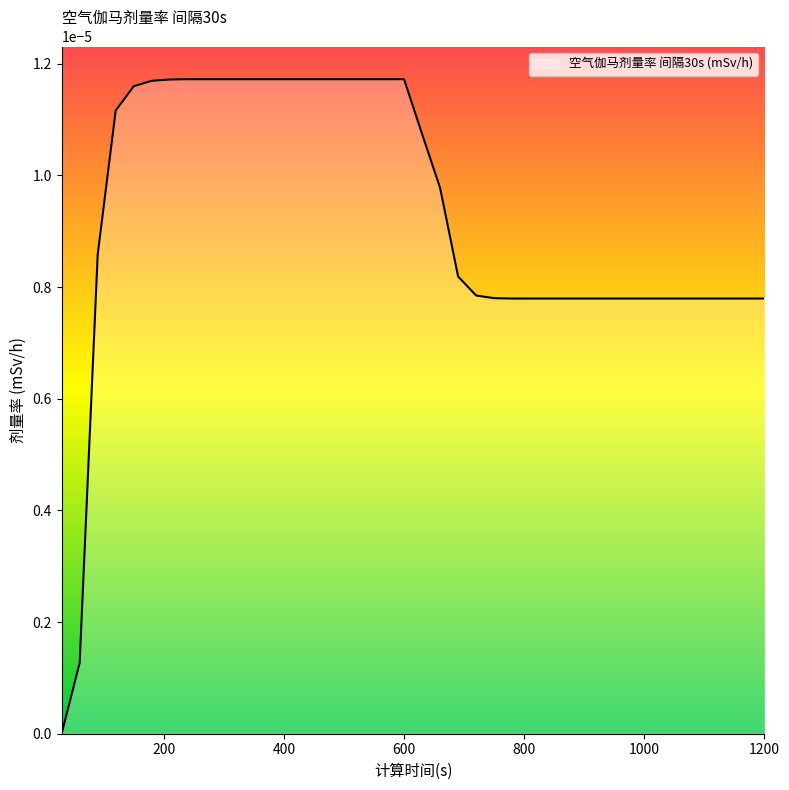

True or false: the data has more than 1 interior local peaks.

False